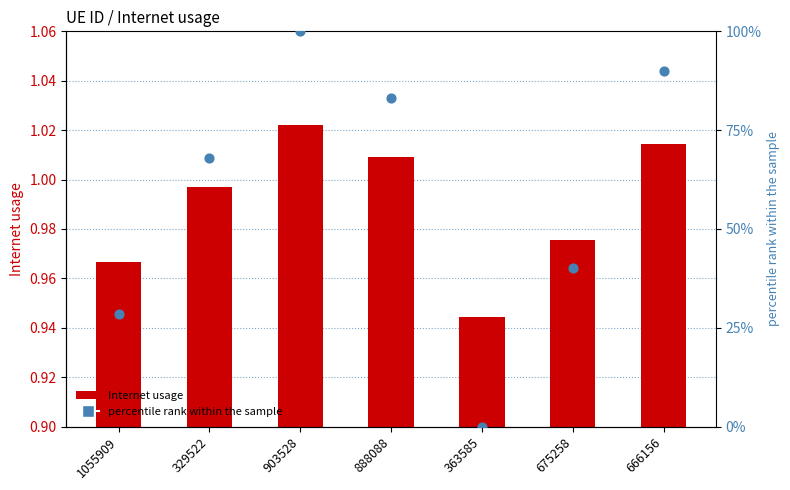

What are all the series names shown in the legend?

Internet usage, percentile rank within the sample